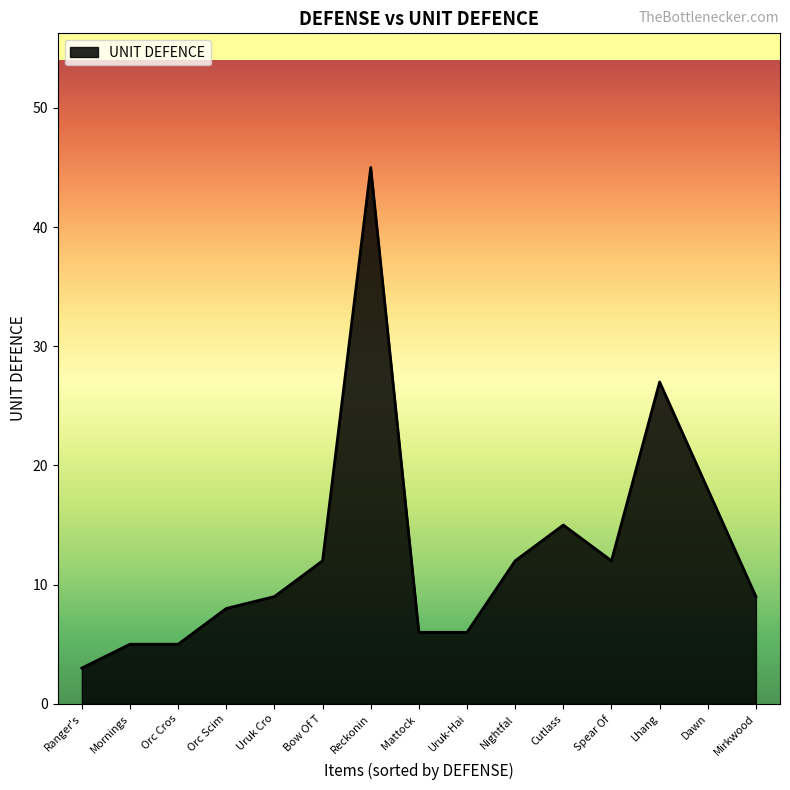

Between Orc Cros and Cutlass, which is larger?

Cutlass